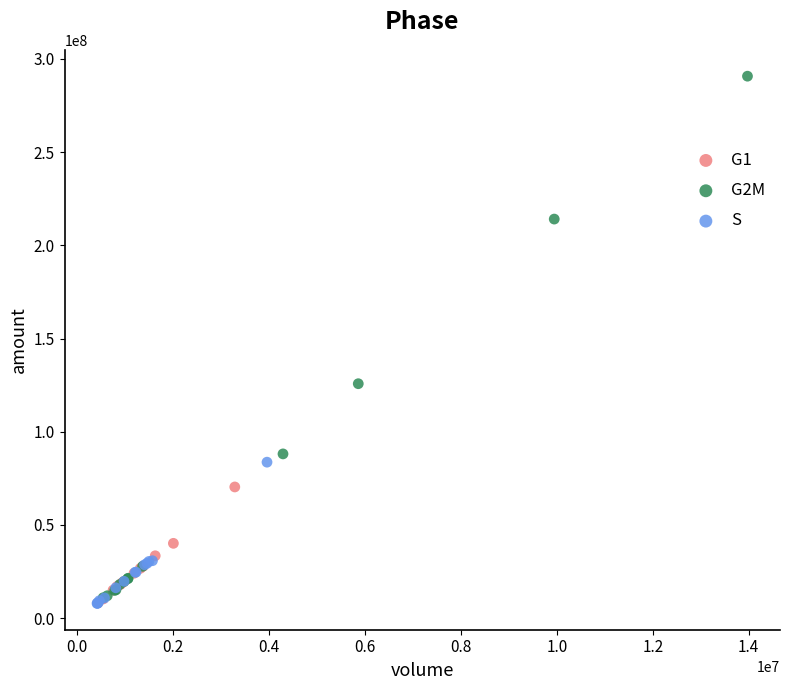

Which series has the widest spread of Y values?

G2M